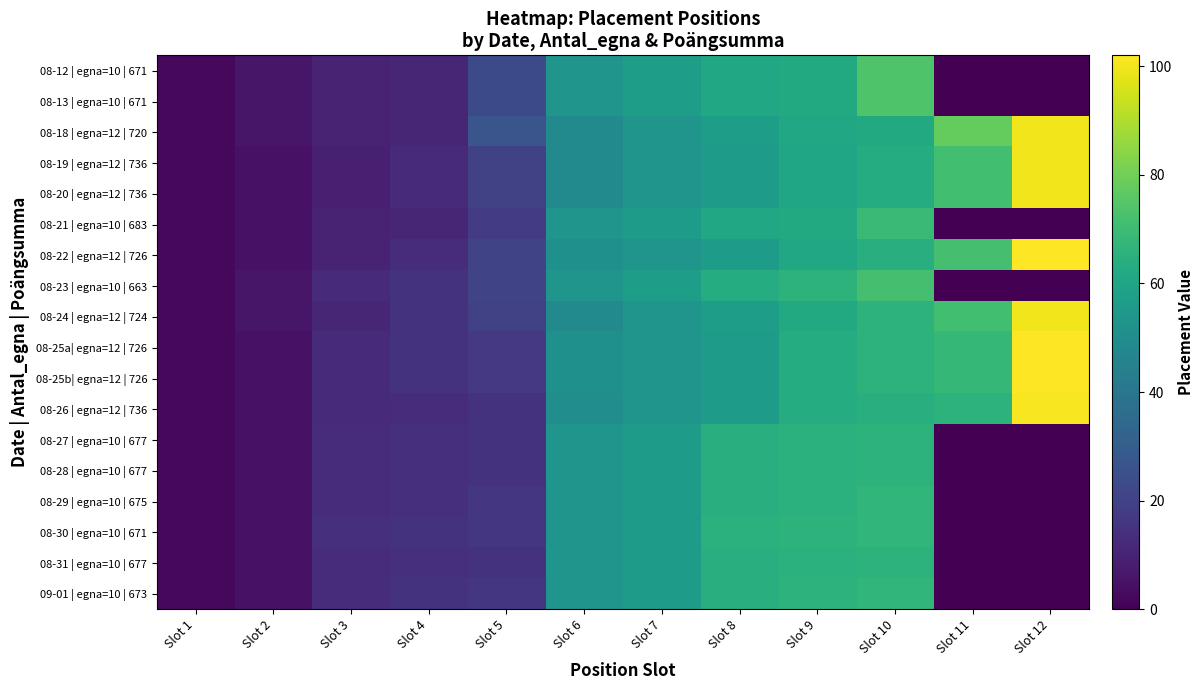

Which category has the lowest value across all series?

Slot 11